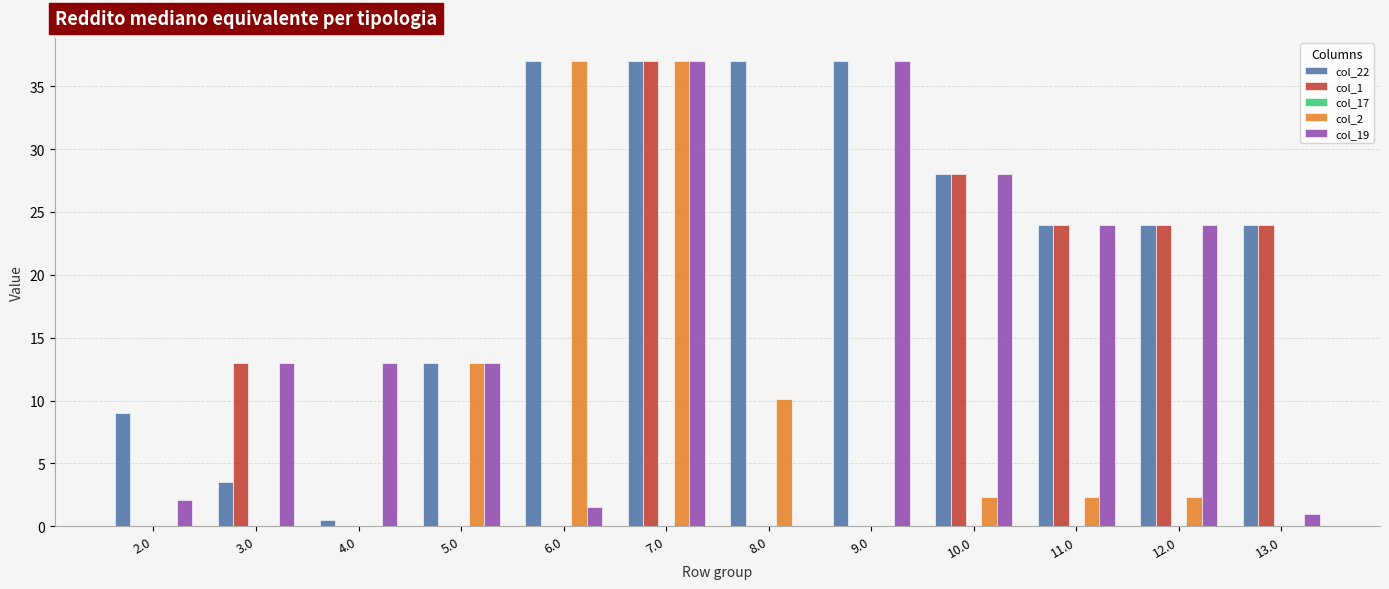

Which series has the largest total across all categories?

col_22